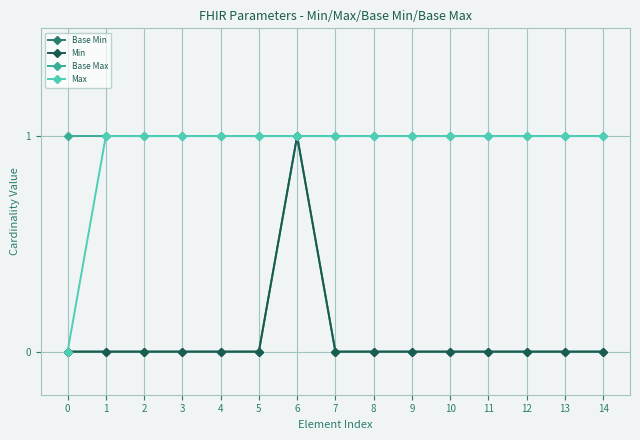

Which category has the highest value in the Min series?

6